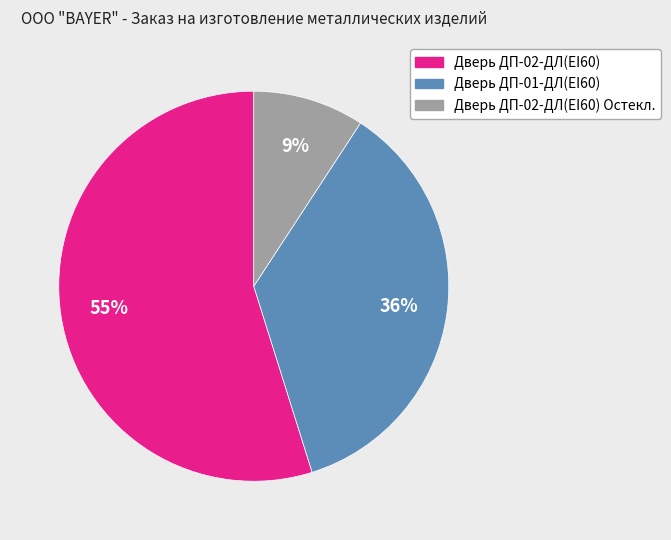

To the nearest percent, what portion does Дверь ДП-02-ДЛ(EI60) represent?

55%